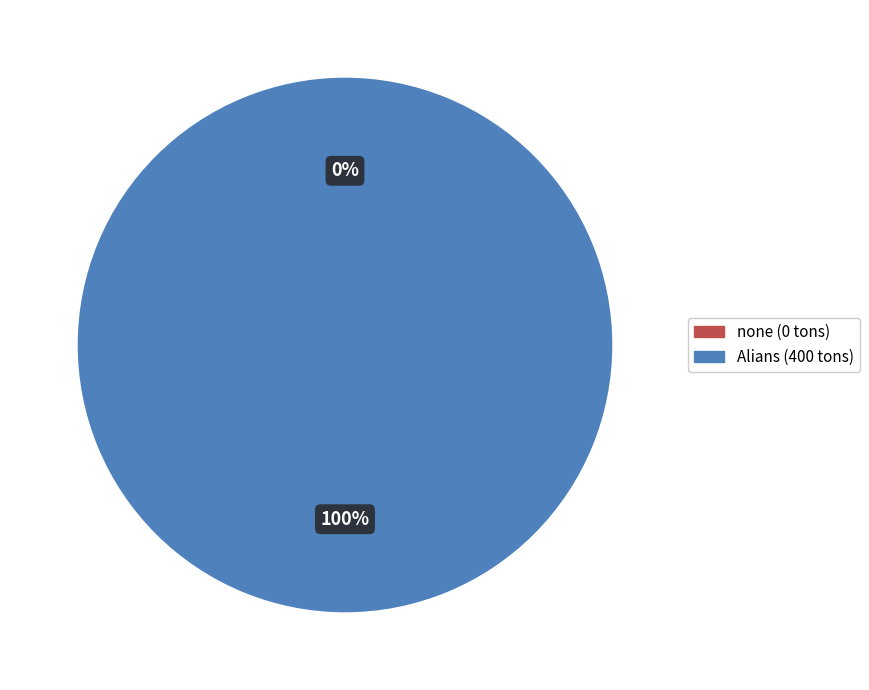

What is the change in value from none to Alians?

+400